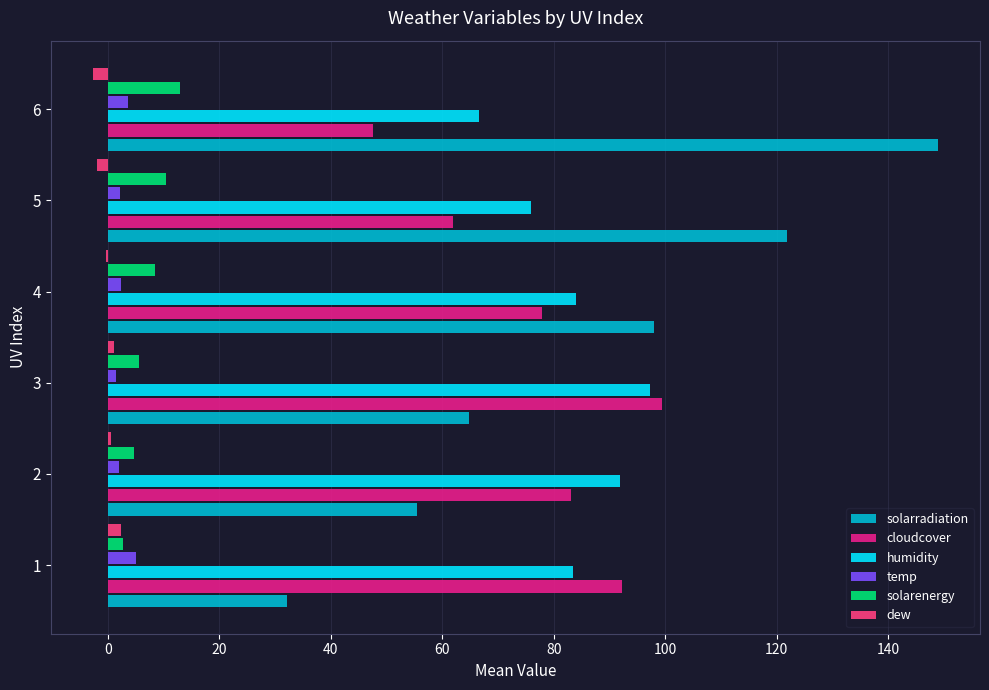

Between 3 and 5, which series saw the biggest shift?

solarradiation